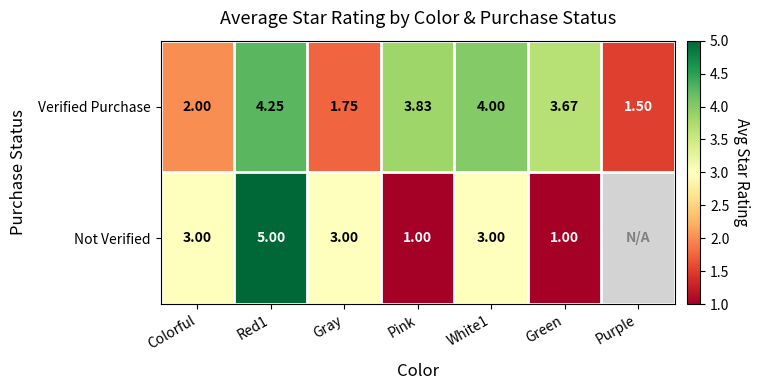

Which category has the lowest value in the Verified Purchase series?

Purple